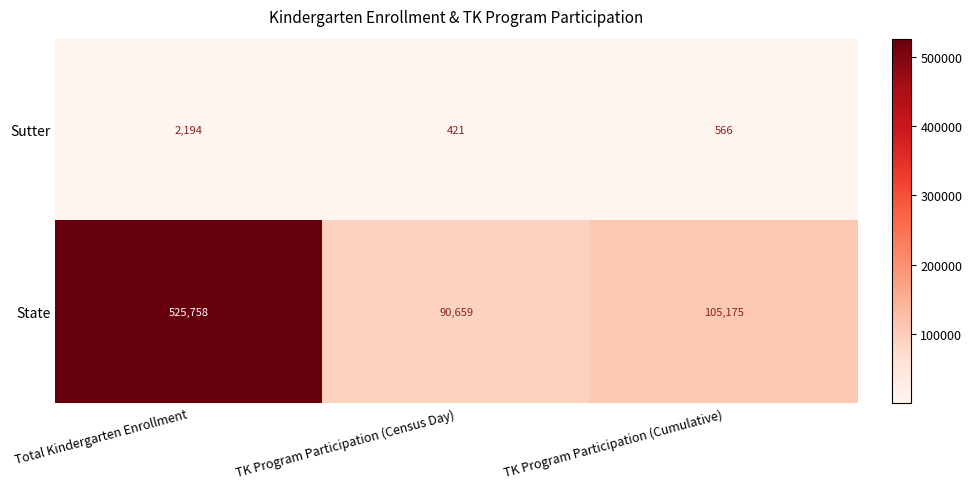

At which category is the sum across all series the highest?

Total Kindergarten Enrollment